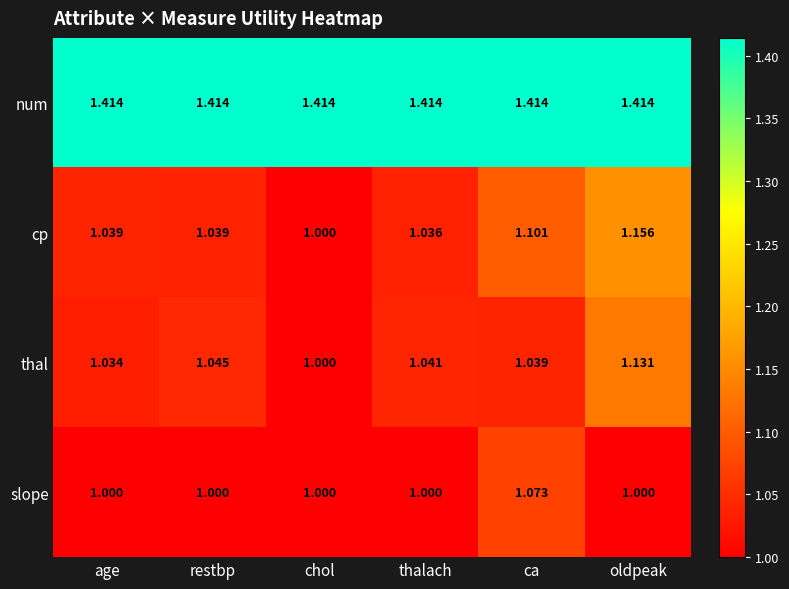

Which series has the largest total across all categories?

num